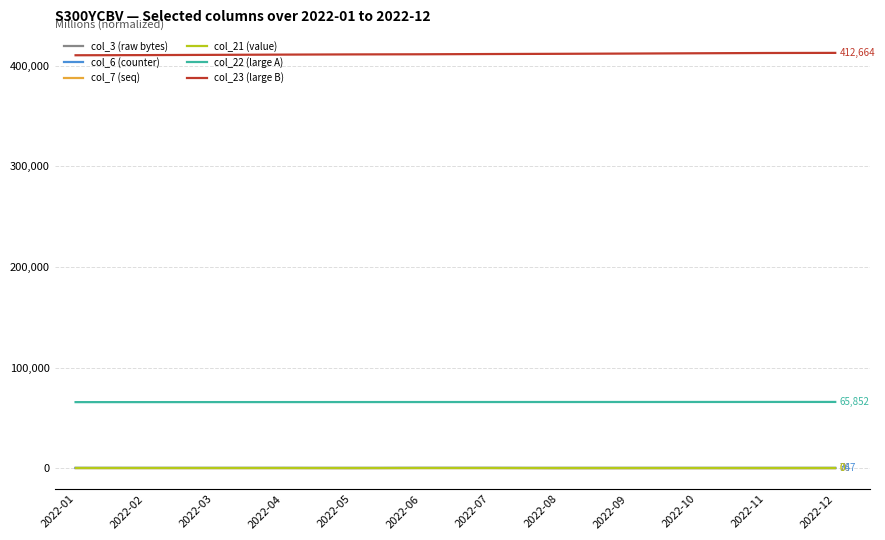

Is the value of col_23 (large B) at 2022-05 greater than the value of col_21 (value) at 2022-05?

Yes